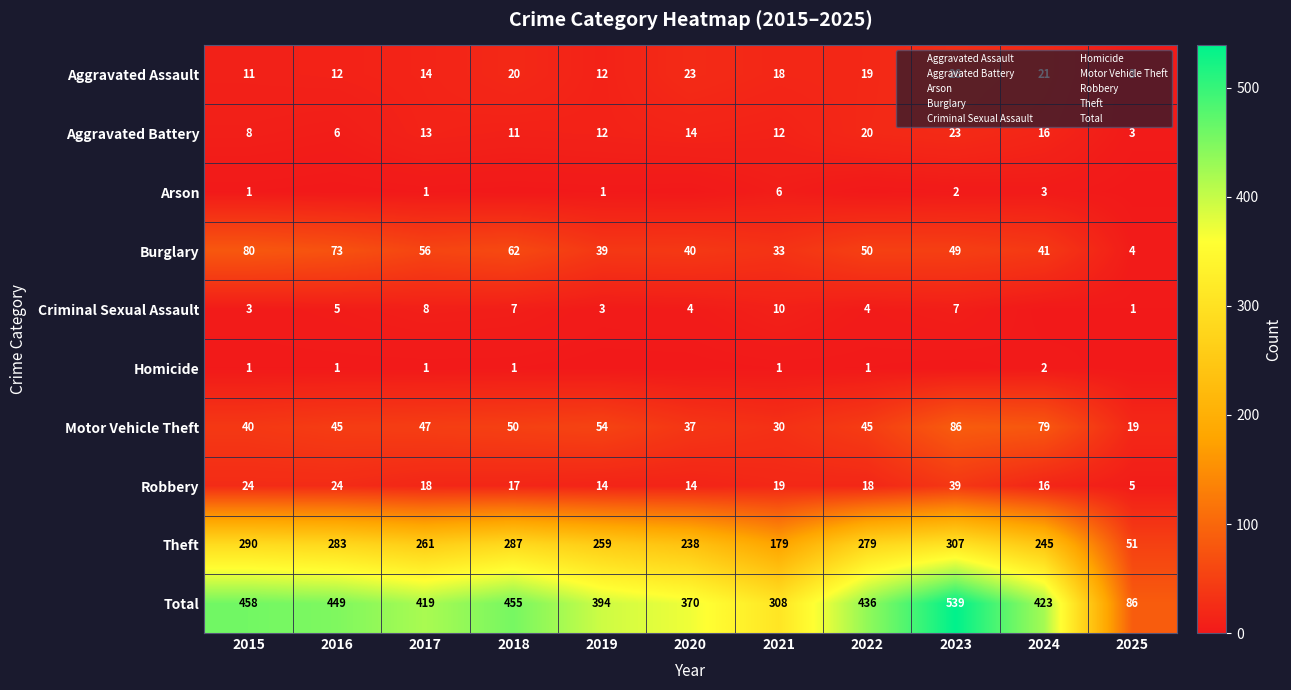

At which label does Homicide reach its peak?

2024